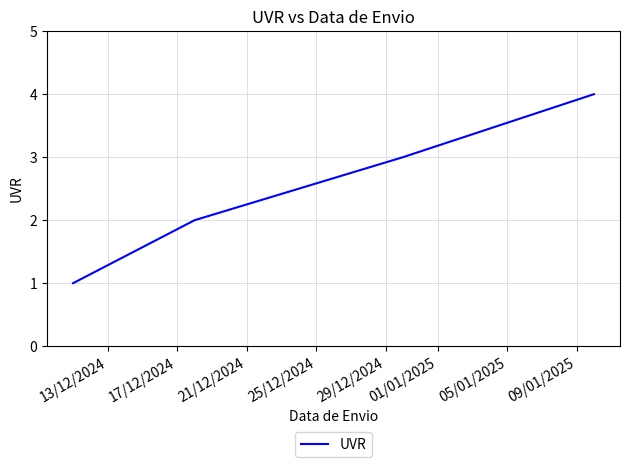

What is the greatest value displayed?

4